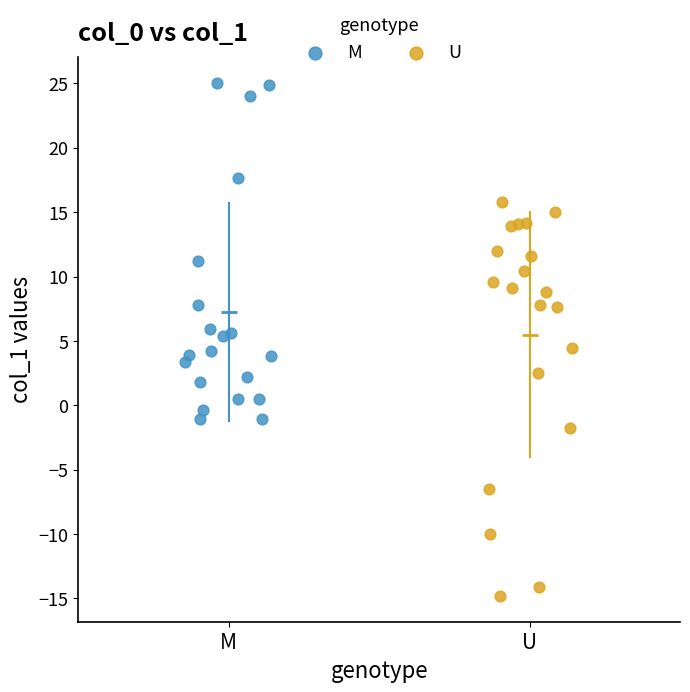

Which series reaches the minimum Y coordinate?

U